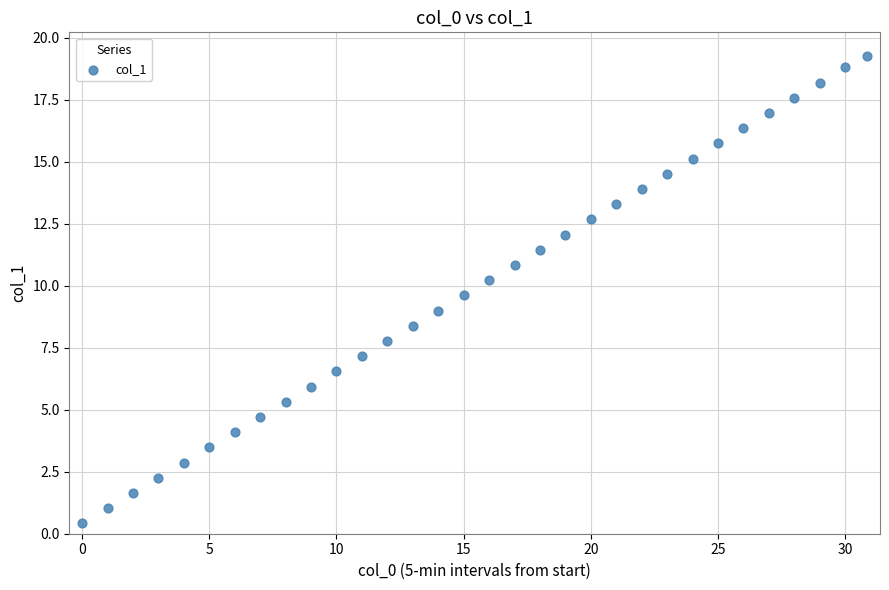

What is the range of Y values (max minus min)?

18.8